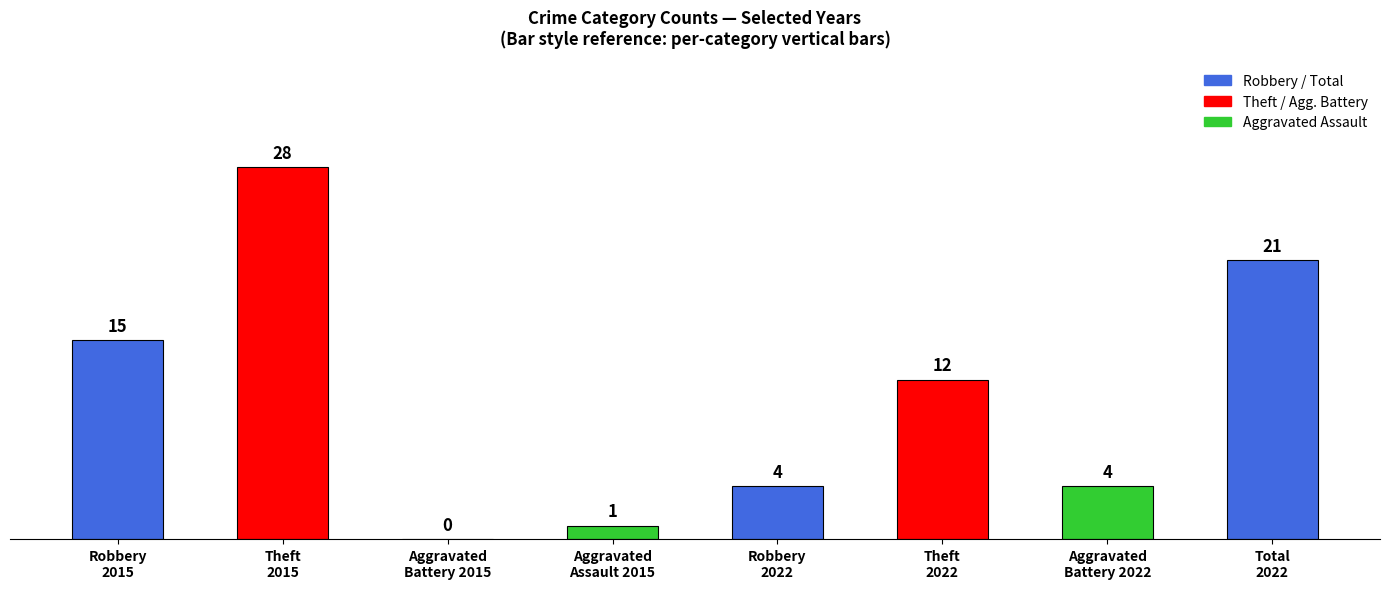

At which label does the data first exceed 12?

Robbery
2015